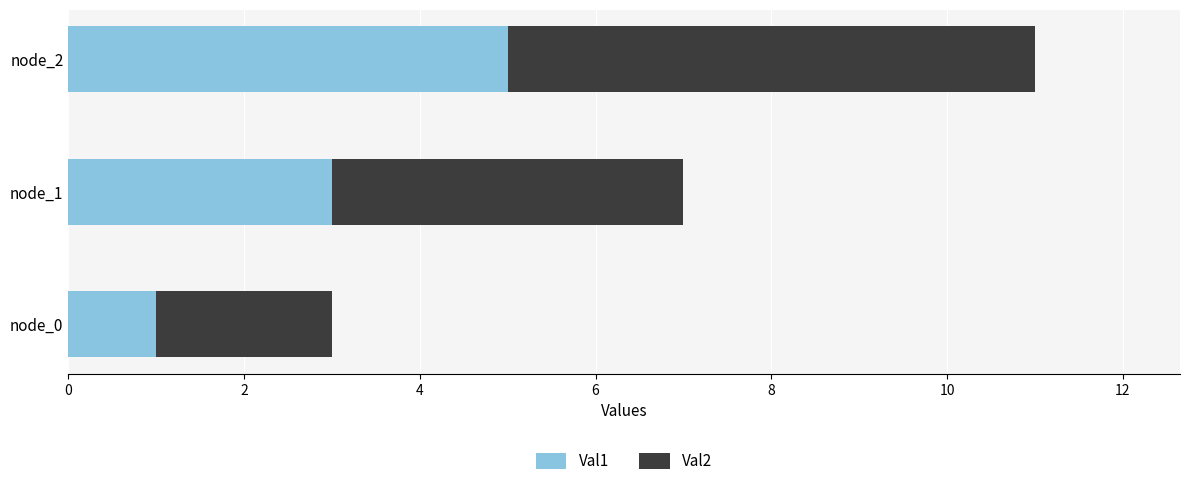

What is the total value across all series at node_0?

3